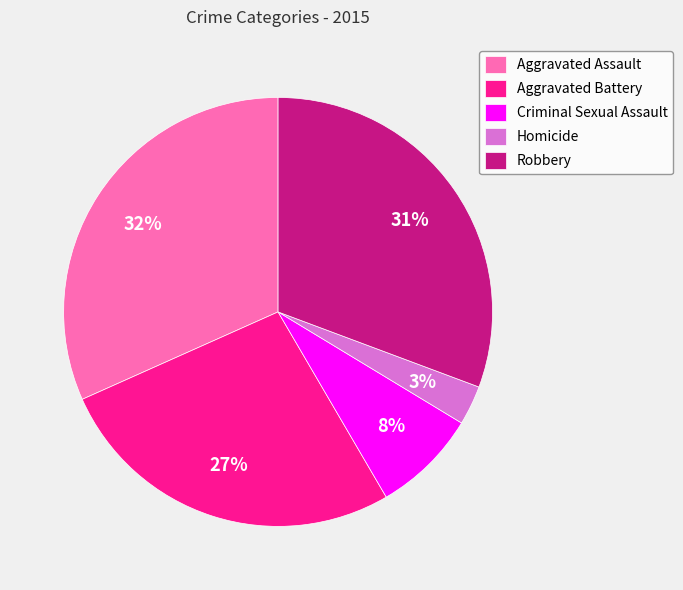

Rank the categories by value from lowest to highest.

Homicide, Criminal Sexual Assault, Aggravated Battery, Robbery, Aggravated Assault